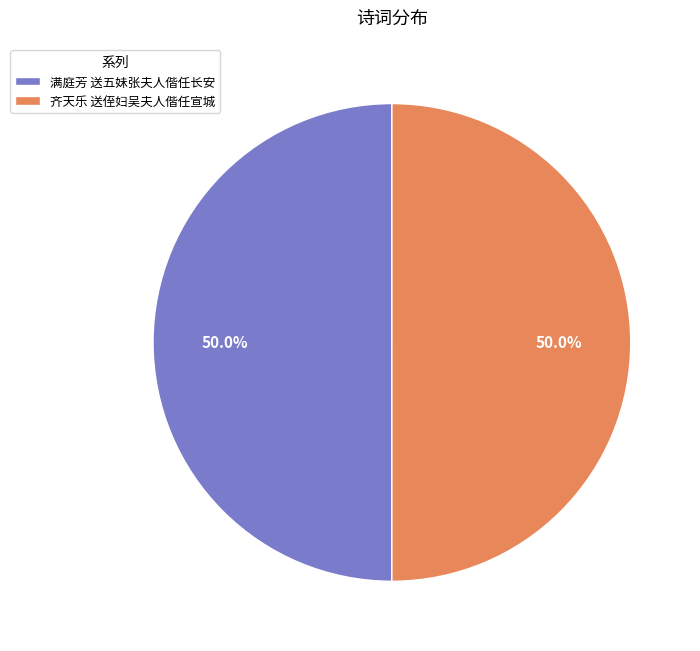

What is the total percentage of 满庭芳 送五妹张夫人偕任长安 and 齐天乐 送侄妇吴夫人偕任宣城?

100.0%